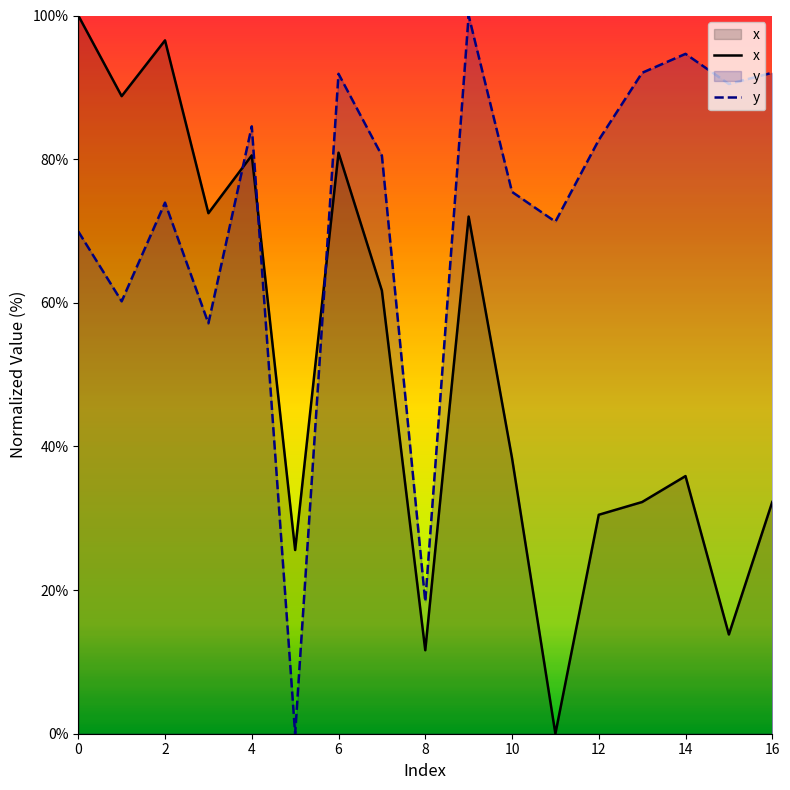

Rank the series by their average value, from lowest to highest.

x, y